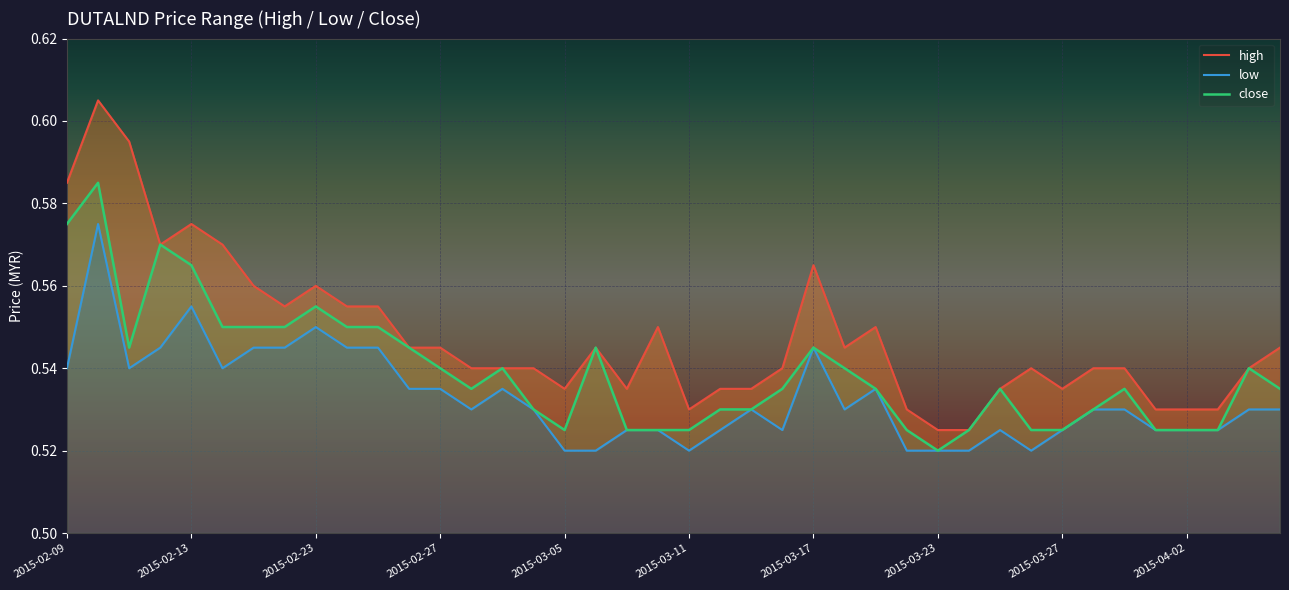

At which label does high reach its peak?

2015-02-10